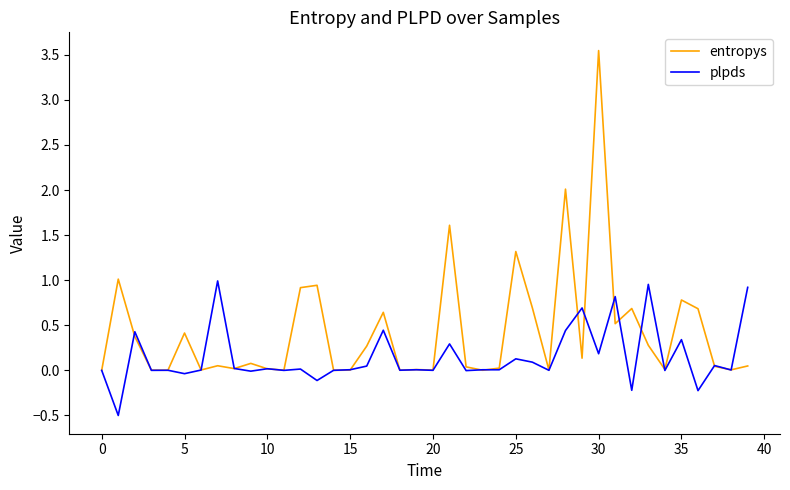

How many lines are shown in the chart?

2